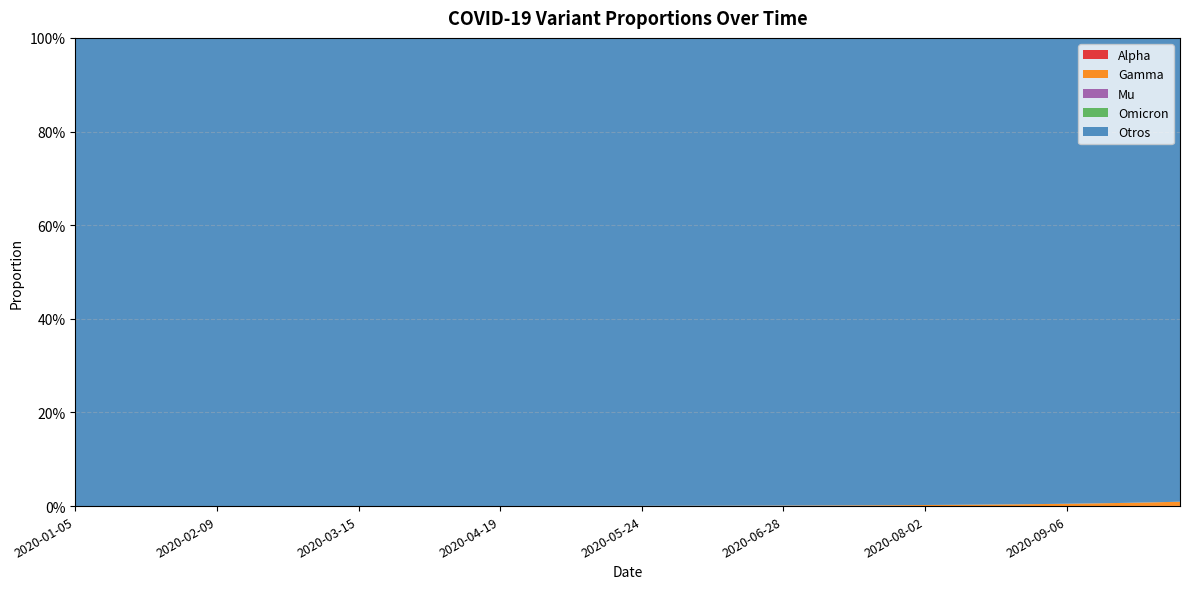

Reading left to right, transcribe all the data shown in this chart.

Alpha: 0.0	0.0	0.0	0.0	0.0	0.0	0.0	0.0	0.0	0.0	0.0	0.0	0.0	0.0	0.0	0.0	0.0	0.0	0.0	0.0	0.0	0.0	0.0	0.0	0.0	0.0	0.0	0.0	0.0	0.0	0.0	0.0	0.0	0.0	0.0	0.0	0.0	0.0	0.0	0.0
Gamma: 0.0	0.0	0.0	0.0	0.0	0.0	0.0	0.0	0.0	0.0	0.0	0.0	0.0	0.0	0.0	0.0	0.0	0.0	0.0	0.0	0.0	0.0	0.0	0.0	0.0	0.0	0.0	0.0	0.0	0.0	0.0	0.0	0.0	0.0	0.0	0.0	0.0	0.0	0.0	0.0
Mu: 0.0	0.0	0.0	0.0	0.0	0.0	0.0	0.0	0.0	0.0	0.0	0.0	0.0	0.0	0.0	0.0	0.0	0.0	0.0	0.0	0.0	0.0	0.0	0.0	0.0	0.0	0.0	0.0	0.0	0.0	0.0	0.0	0.0	0.0	0.0	0.0	0.0	0.0	0.0	0.0
Omicron: 0.0	0.0	0.0	0.0	0.0	0.0	0.0	0.0	0.0	0.0	0.0	0.0	0.0	0.0	0.0	0.0	0.0	0.0	0.0	0.0	0.0	0.0	0.0	0.0	0.0	0.0	0.0	0.0	0.0	0.0	0.0	0.0	0.0	0.0	0.0	0.0	0.0	0.0	0.0	0.0
Otros: 1.0	1.0	1.0	1.0	1.0	1.0	1.0	1.0	1.0	1.0	1.0	1.0	1.0	1.0	1.0	1.0	1.0	1.0	1.0	1.0	1.0	1.0	1.0	1.0	1.0	1.0	1.0	1.0	1.0	1.0	1.0	1.0	1.0	1.0	1.0	1.0	1.0	1.0	1.0	1.0